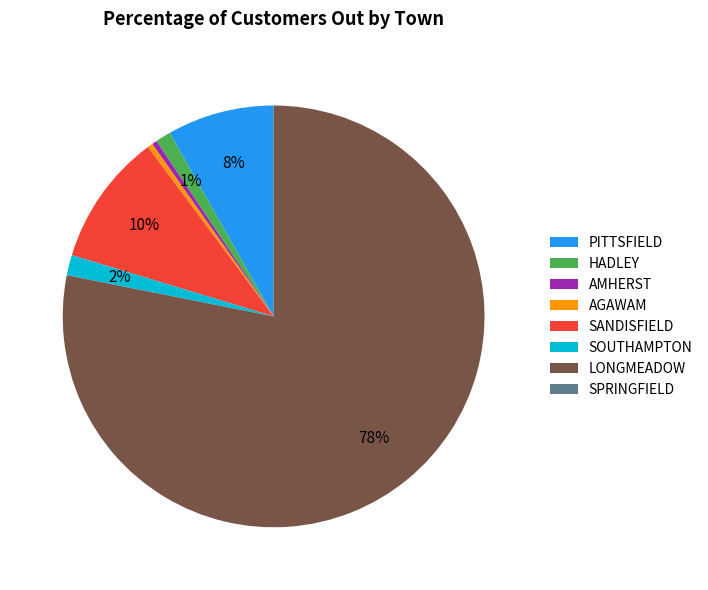

True or false: HADLEY accounts for 11% of the total.

False